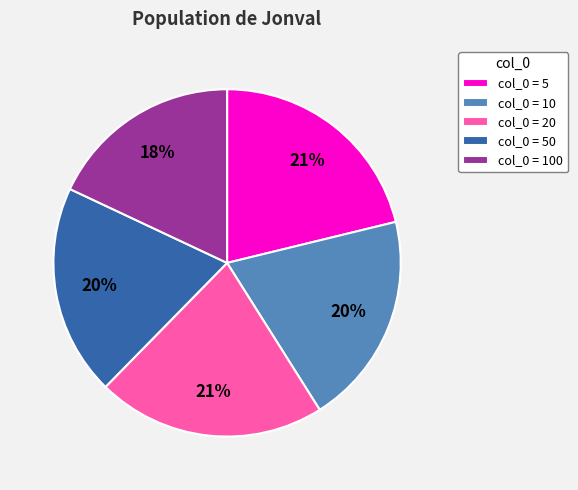

Count the number of slices in the pie.

5